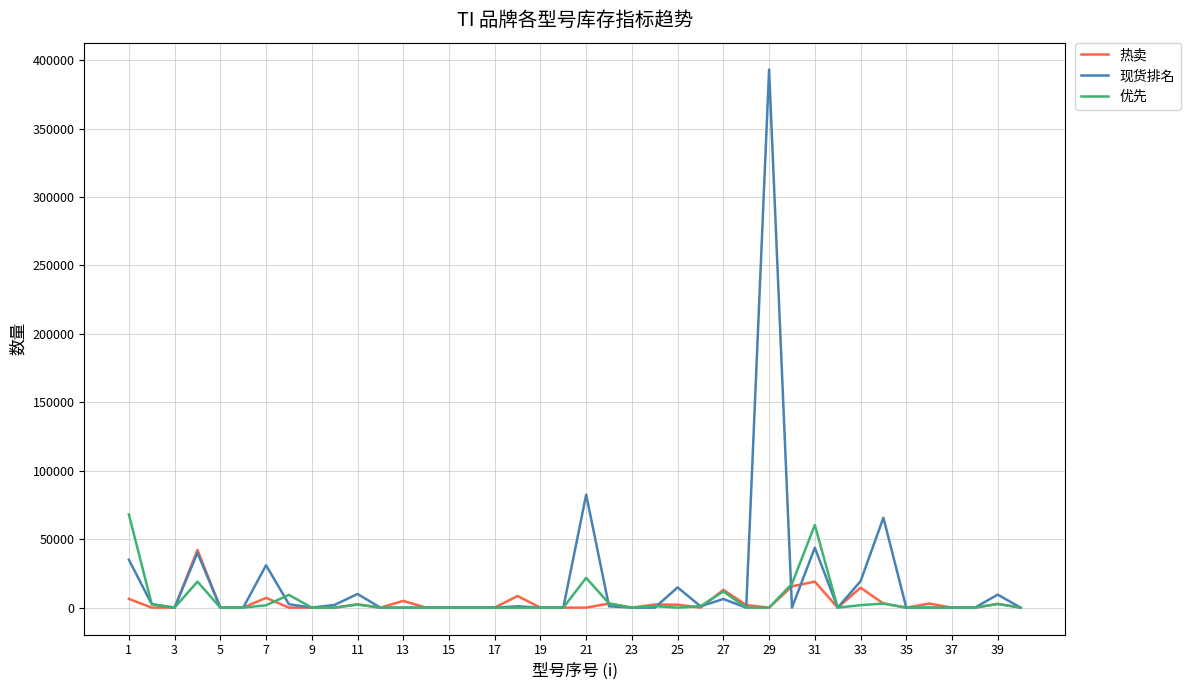

What is the maximum value for 现货排名?

393106